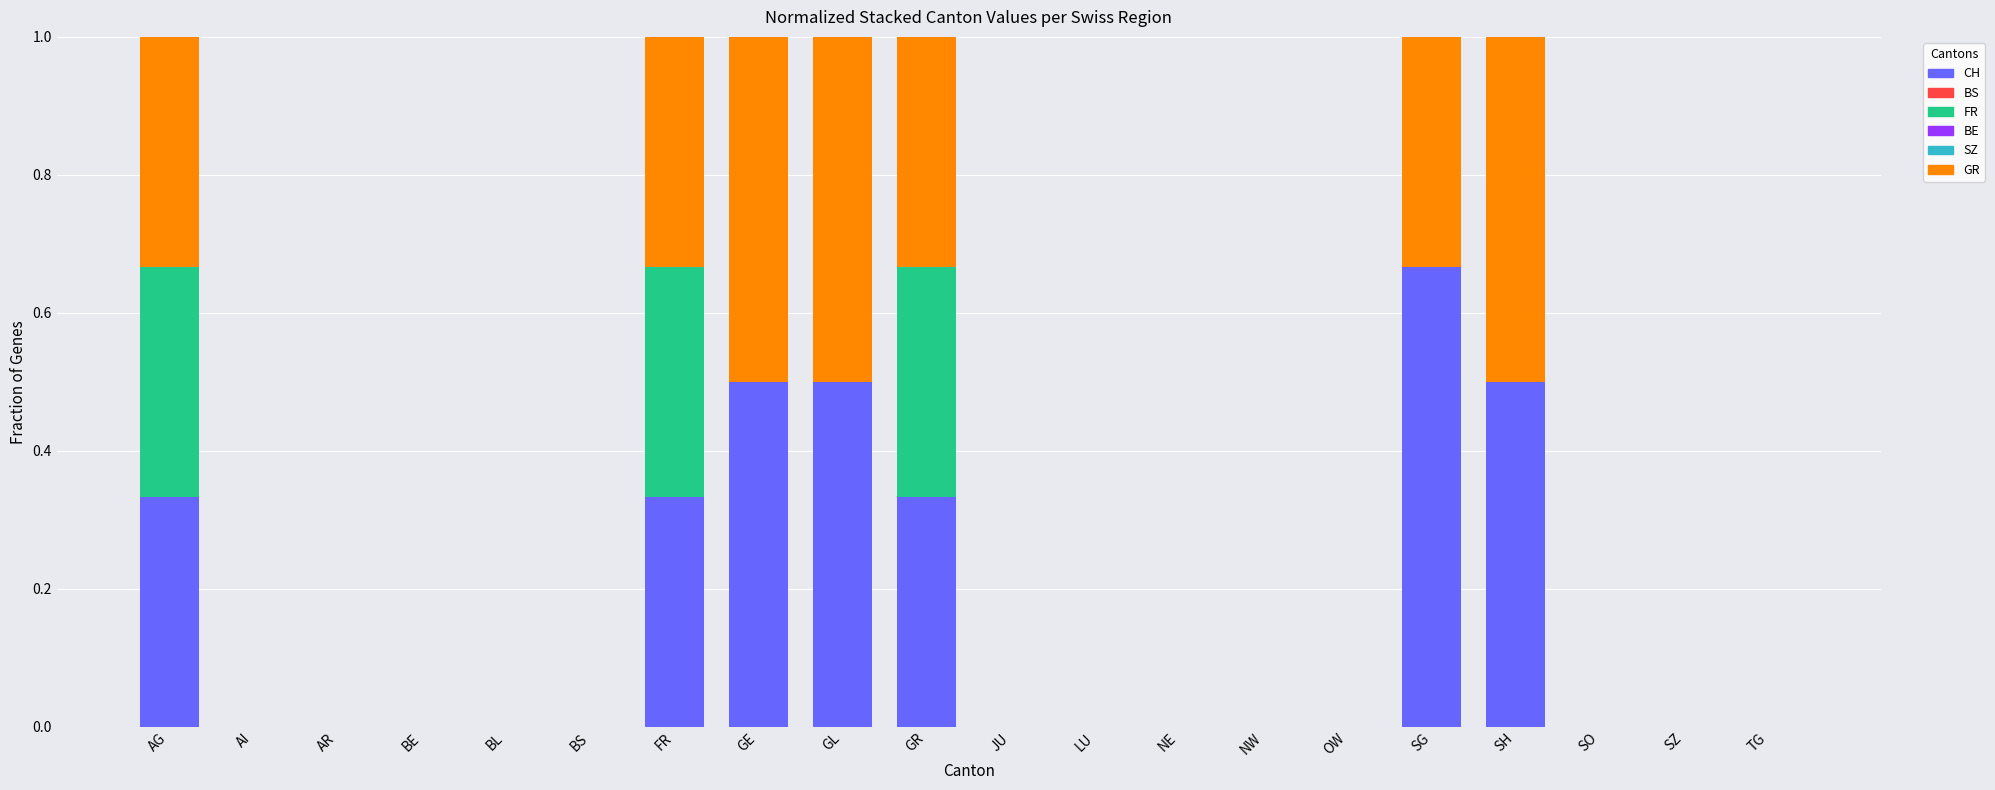

Read the CH value at GL.

0.5